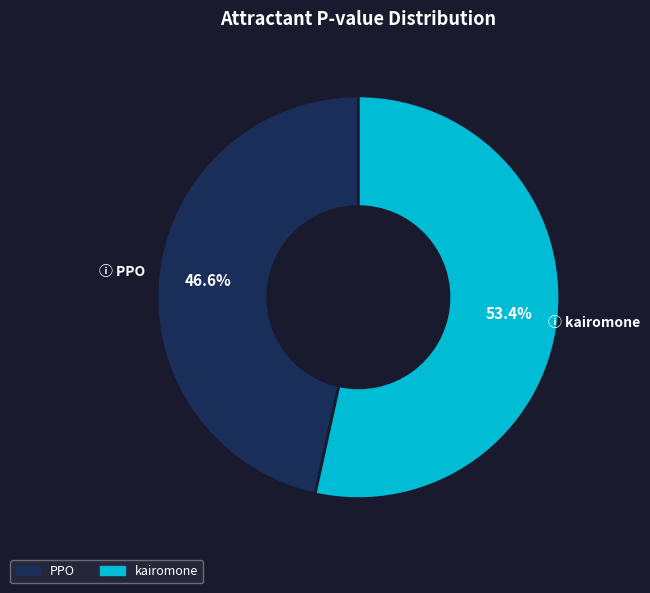

Rank the categories by value from highest to lowest.

kairomone, PPO